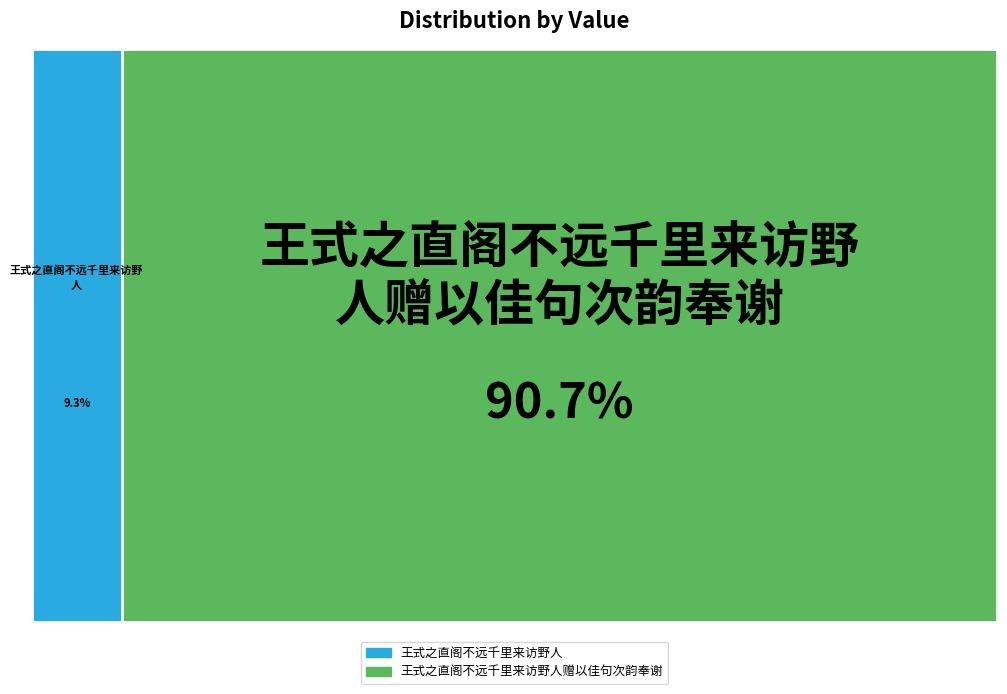

True or false: 王式之直阁不远千里来访野人赠以佳句次韵奉谢 accounts for 91% of the total.

True